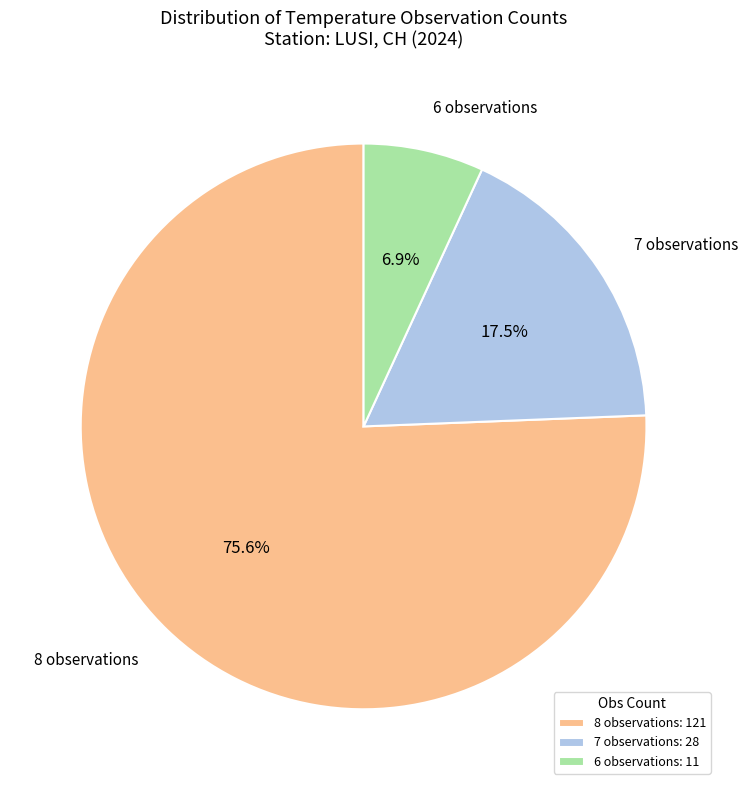

Does 7 represent more than half of the total?

No